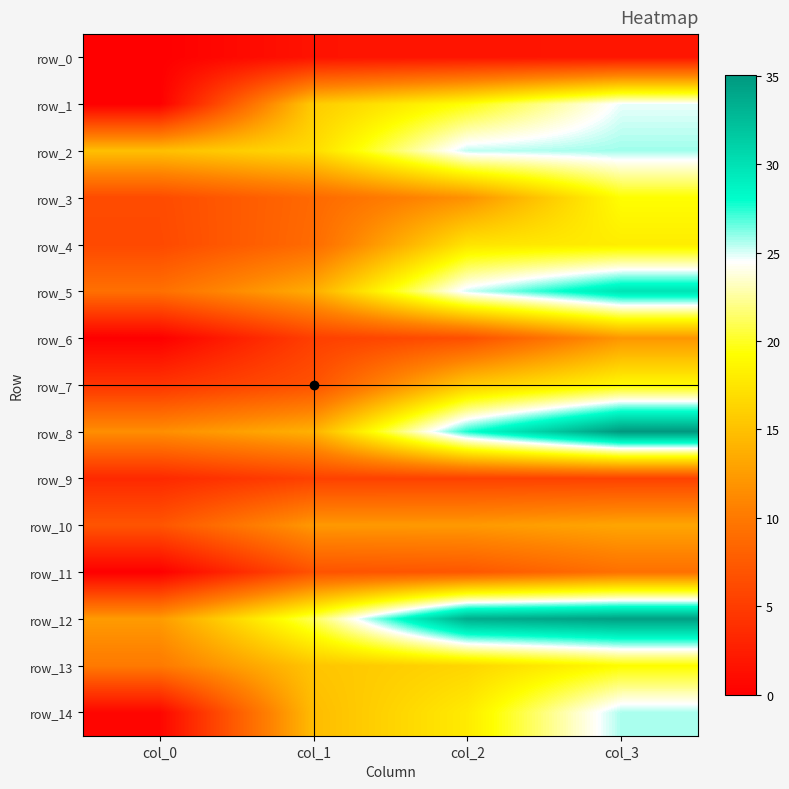

The row_9 series shows 2.0 at col_0. True or false?

False